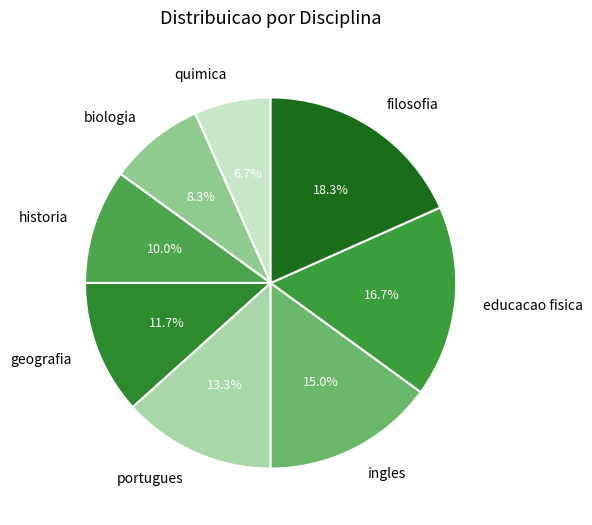

The quimica slice represents 1% of the pie. True or false?

False